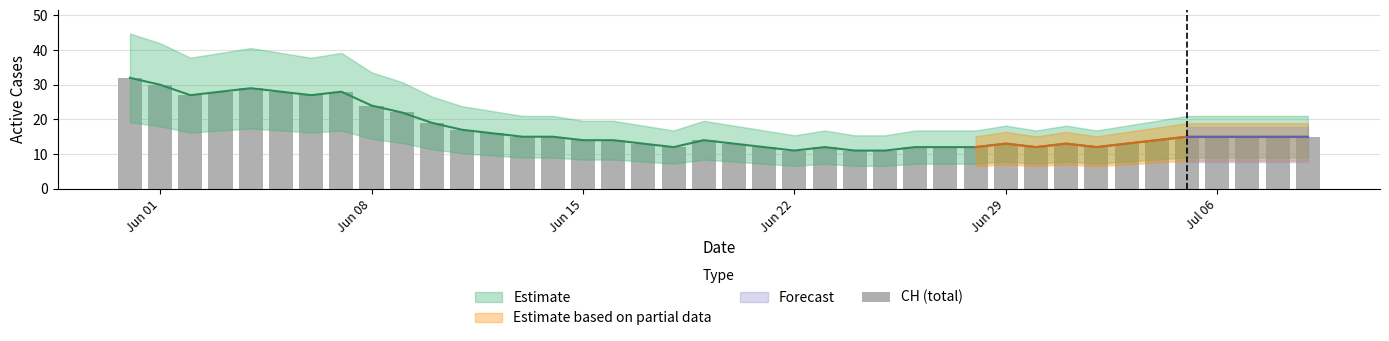

The chart shows a value of 4 at 24. True or false?

False